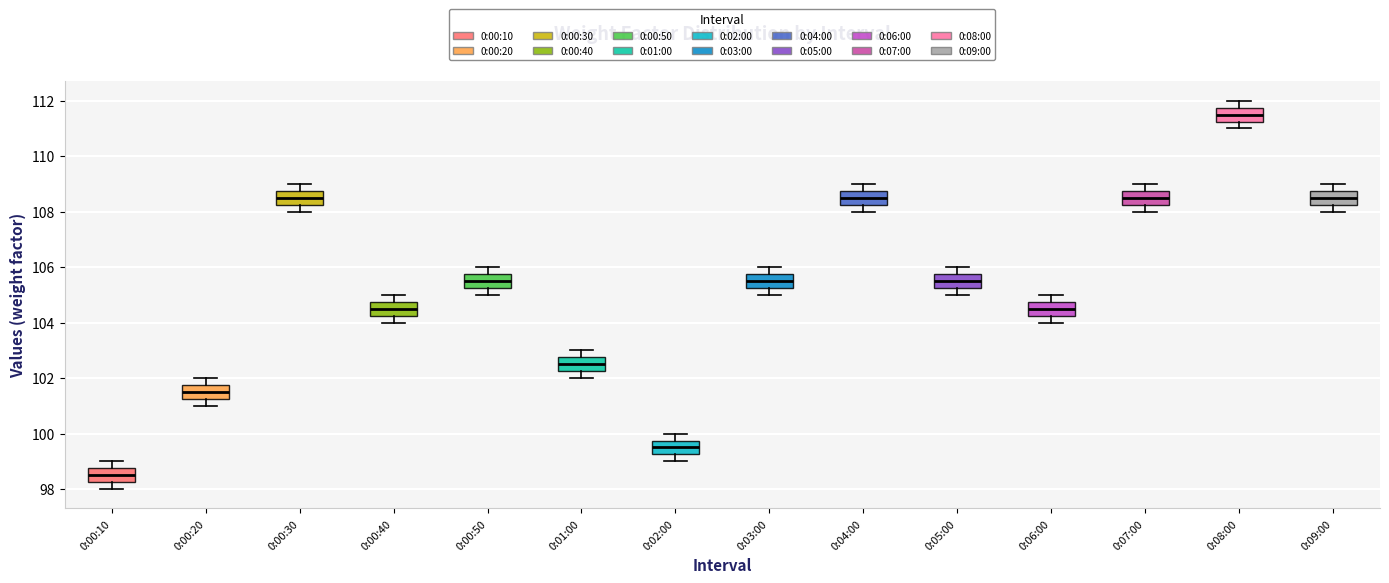

Where is the lower edge of the box for 0:00:40 on the y-axis? The values are not printed on the chart, so give them approximately, as read against the axis.

104.2